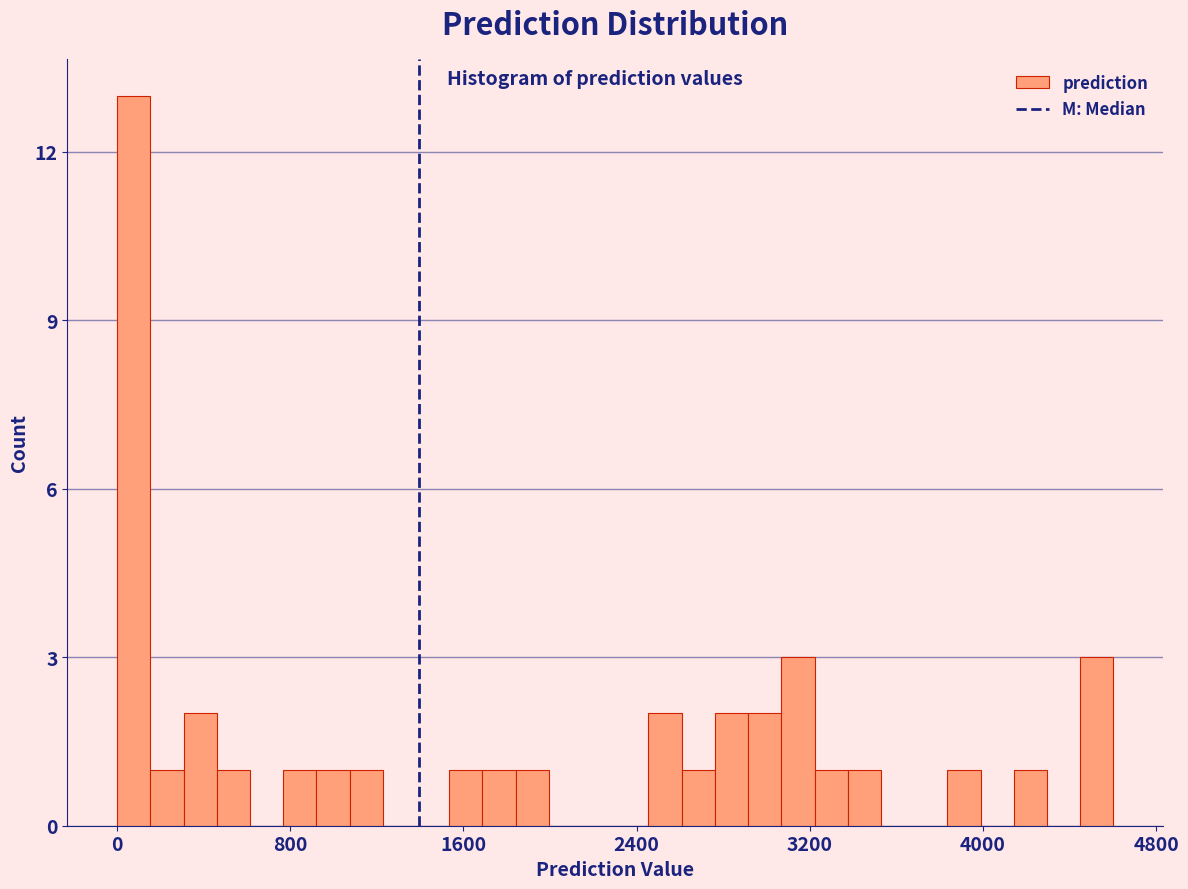

Around what value on the x-axis is the tallest bar? Give the approximate position of its centre, as read against the axis.

100